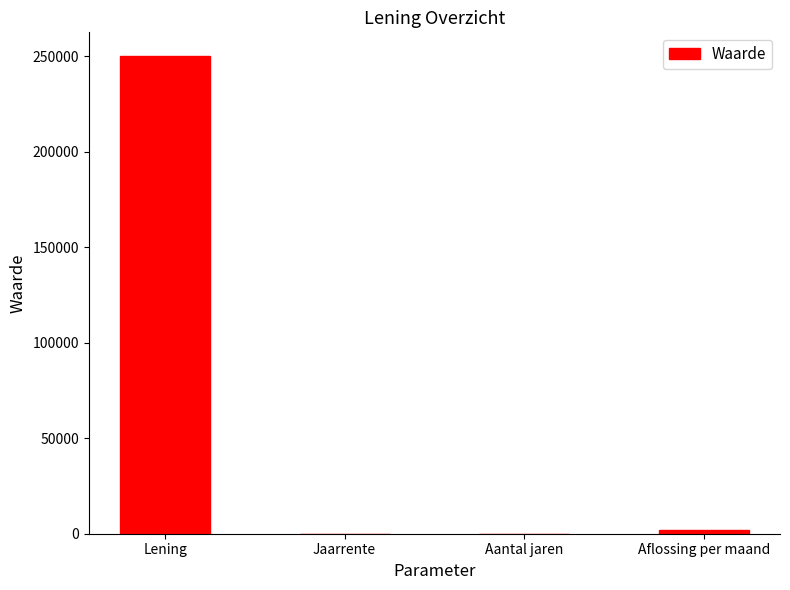

What is the sum of all values?

252124.7